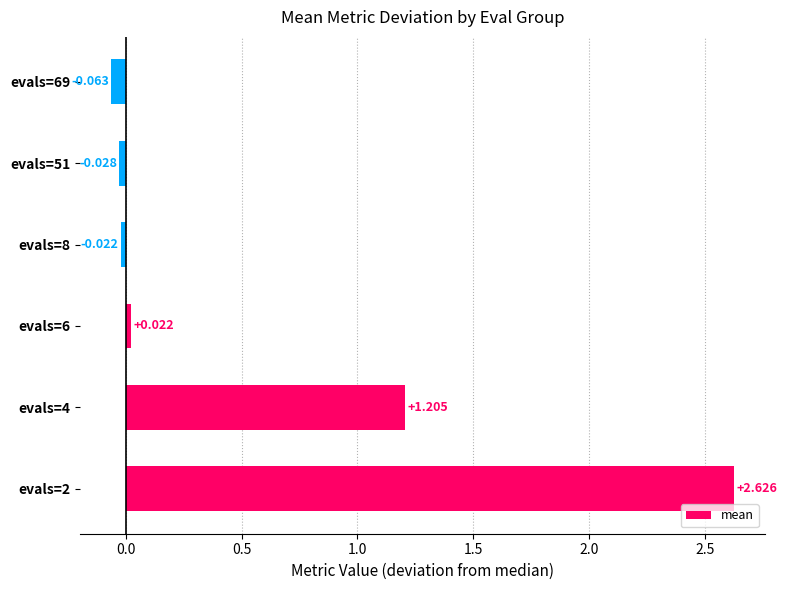

List the labels in order of value, largest first.

evals=2, evals=4, evals=6, evals=8, evals=51, evals=69